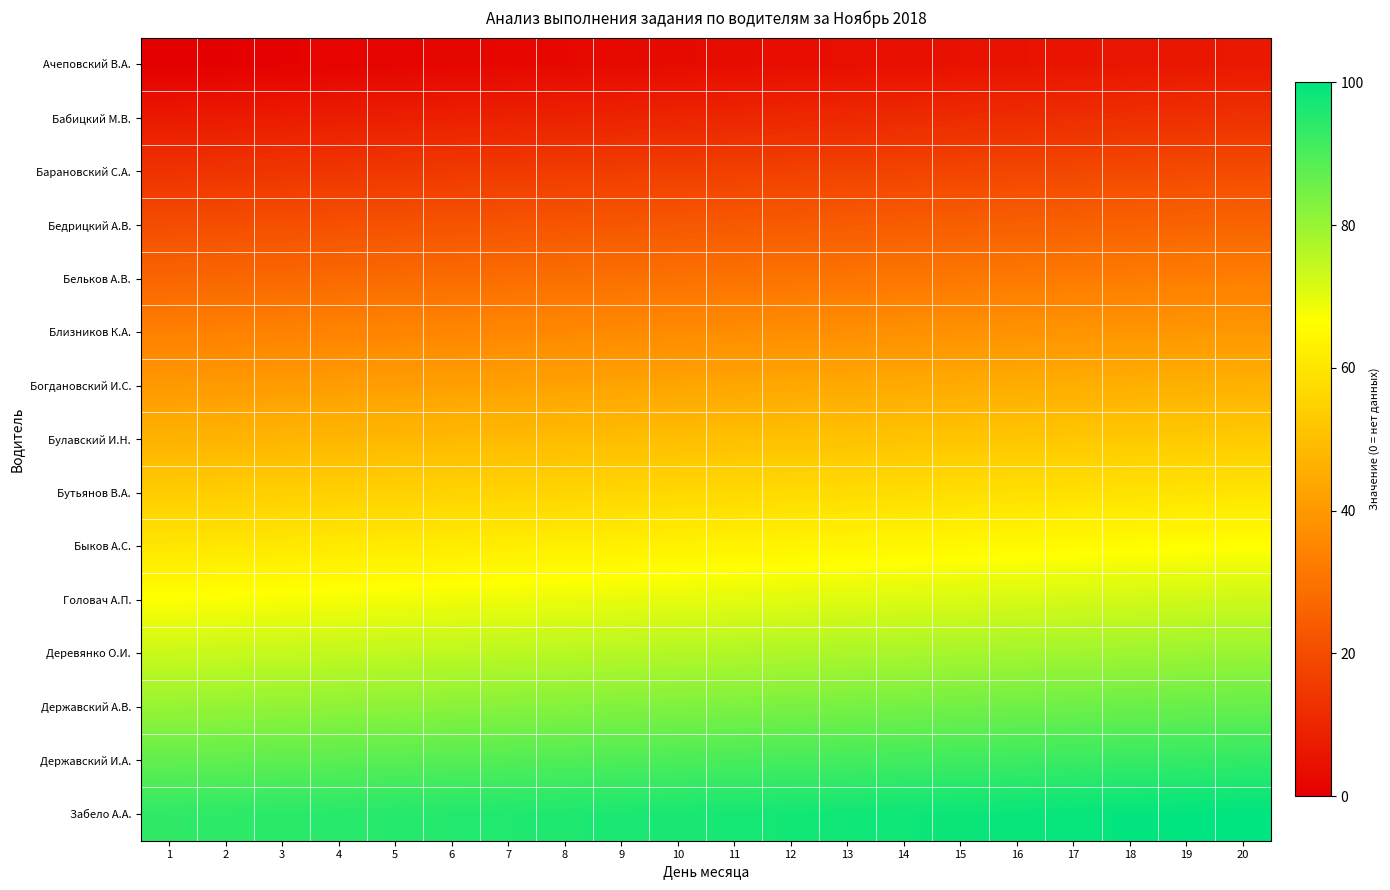

Rank the series by their maximum value, from lowest to highest.

Ачеповский В.А., Бабицкий М.В., Барановский С.А., Бедрицкий А.В., Бельков А.В., Близников К.А., Богдановский И.С., Булавский И.Н., Бутьянов В.А., Быков А.С., Головач А.П., Деревянко О.И., Державский А.В., Державский И.А., Забело А.А.